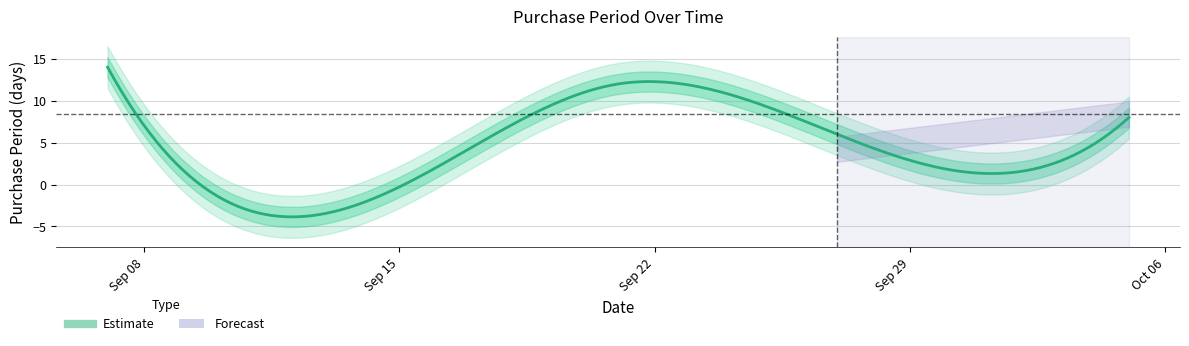

What is the ratio of the value at 2016-09-27 to the value at 2016-09-21?

0.5